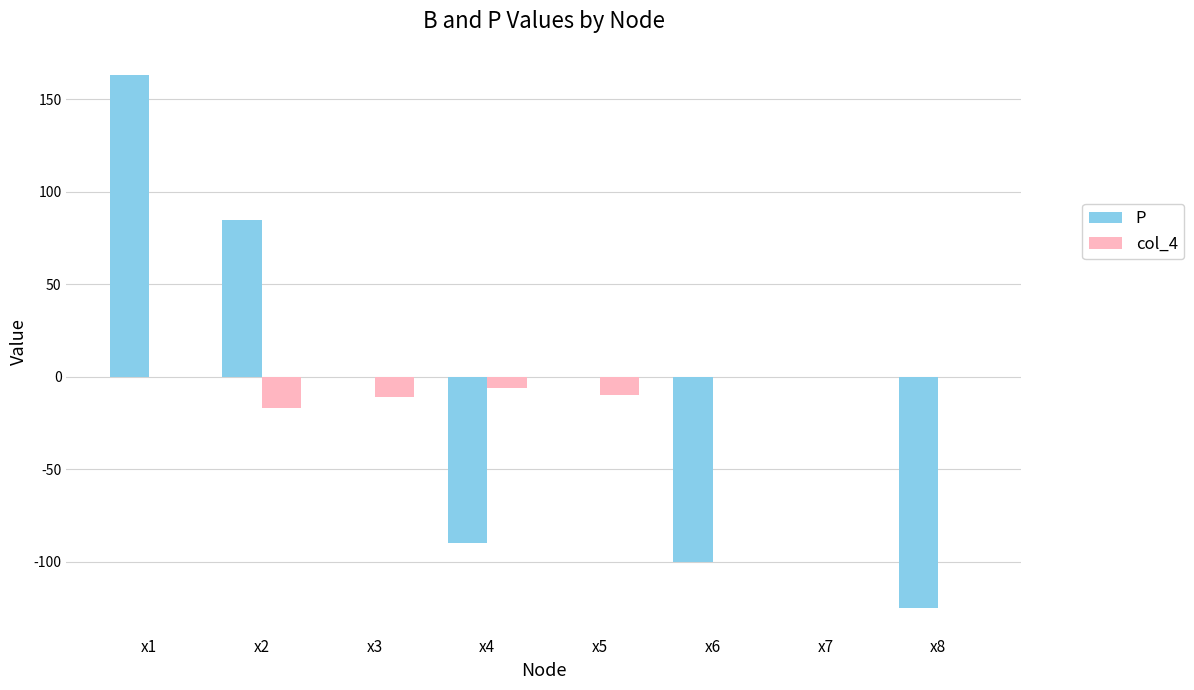

What is the greatest value displayed?

163.0